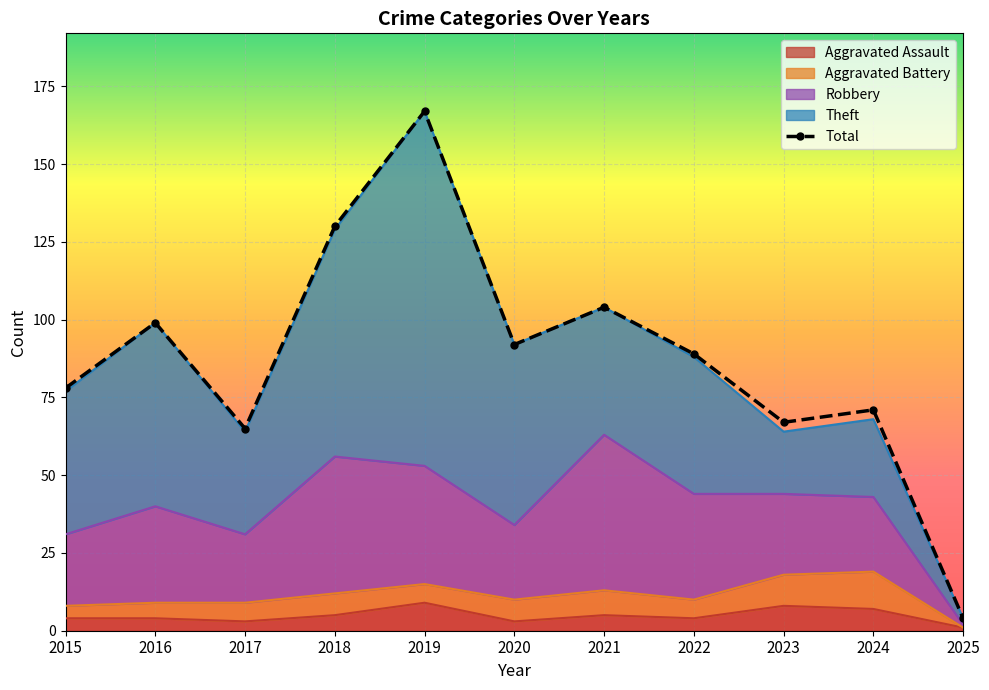

Rank the series at 2021 from highest to lowest value.

Total, Robbery, Theft, Aggravated Battery, Aggravated Assault